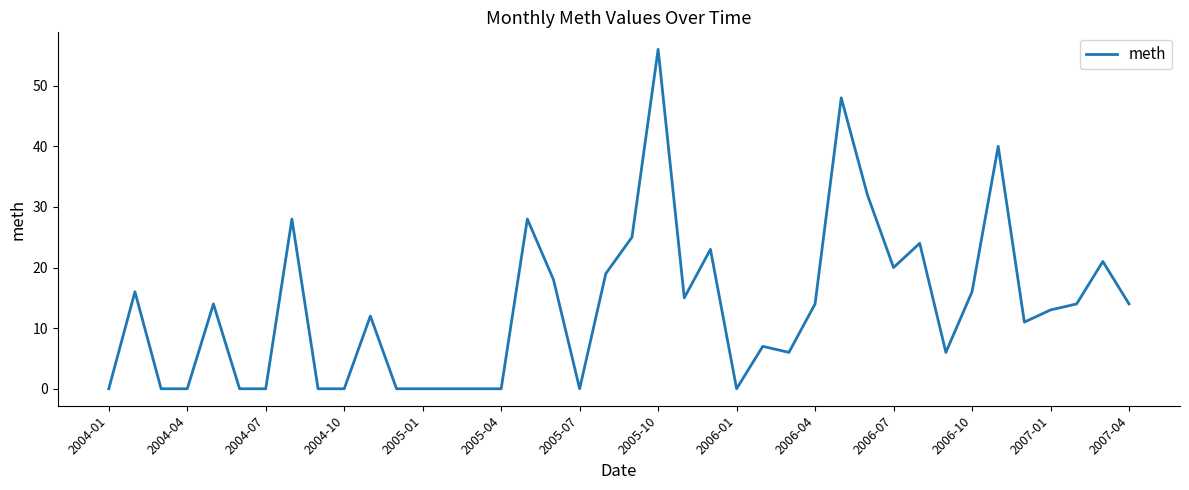

True or false: the data shows 56 at 2005-10.

True